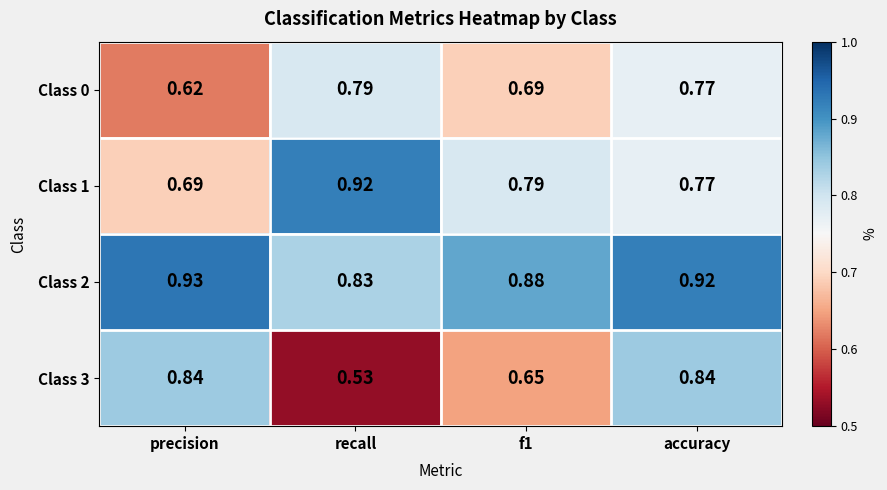

Where is Class 1 nearest to the value 0?

precision